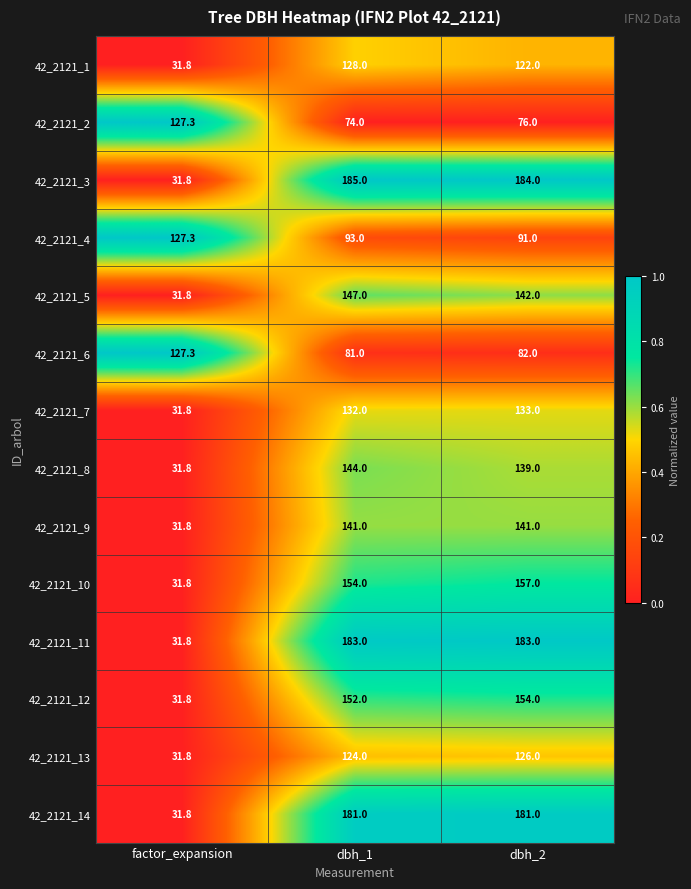

How many values in the 42_2121_4 series are below 93?

1